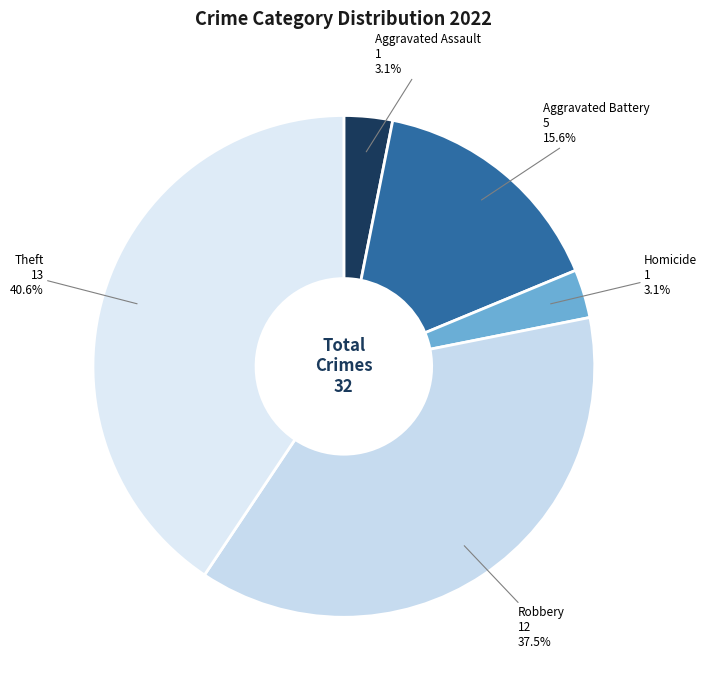

How many segments does this pie chart have?

5